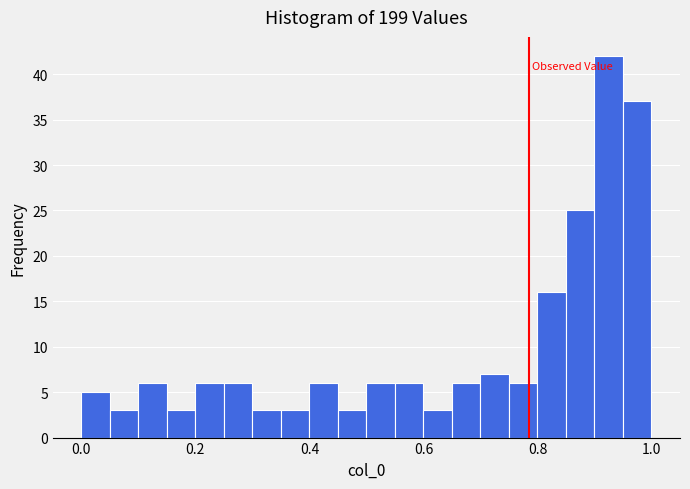

Around what value on the x-axis is the tallest bar? Give the approximate position of its centre, as read against the axis.

0.92